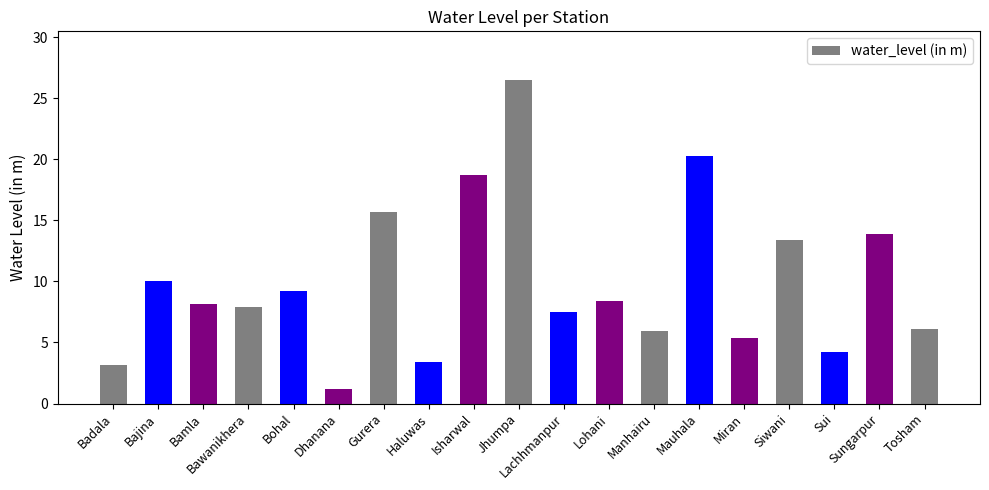

True or false: the data shows 5.9 at Bohal.

False